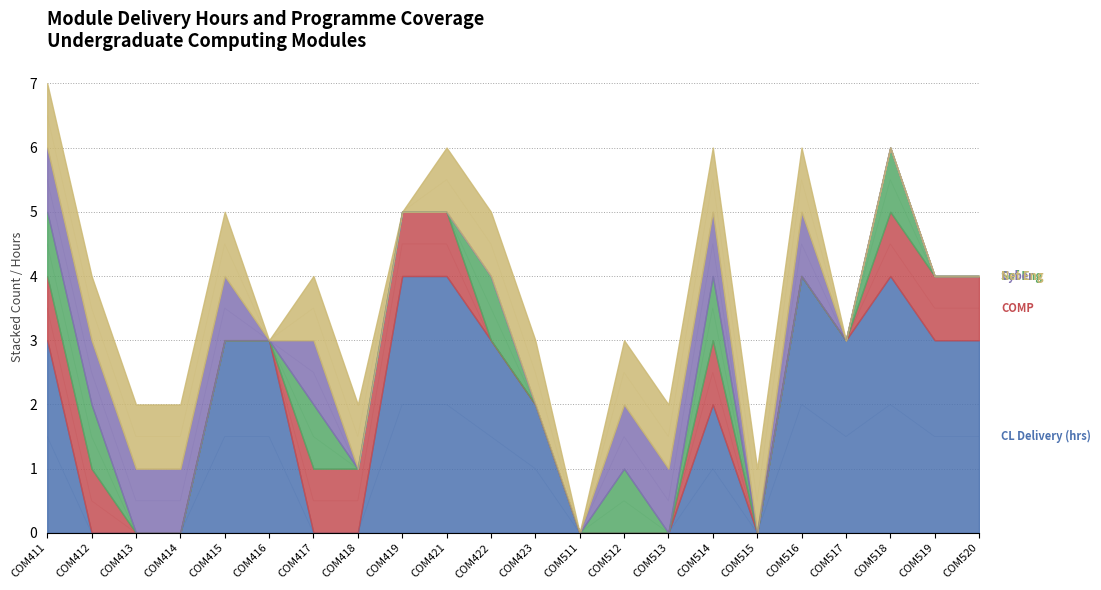

At how many categories does at least one series exceed 1?

13